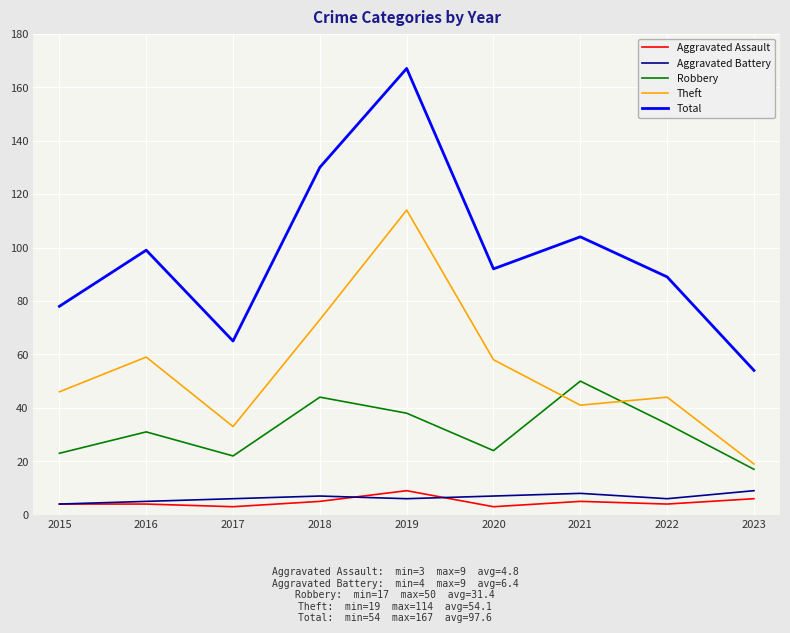

What is the difference between the highest and lowest values at 2015?

74